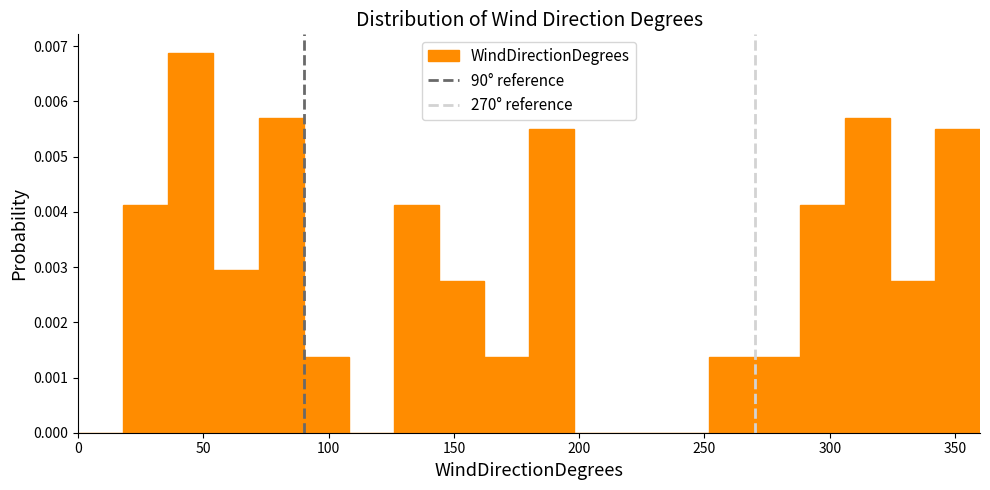

Read against the x-axis, roughly where is the centre of the tallest bar?

45